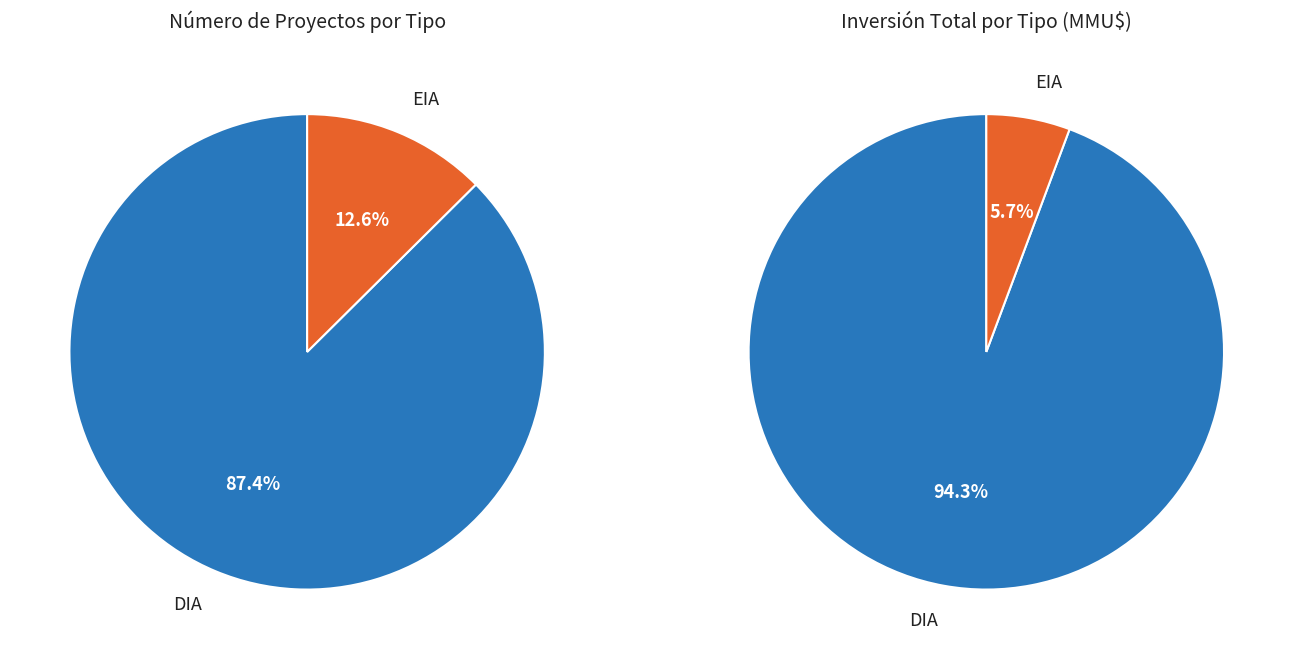

Is it true that DIA is 99% of the pie?

False